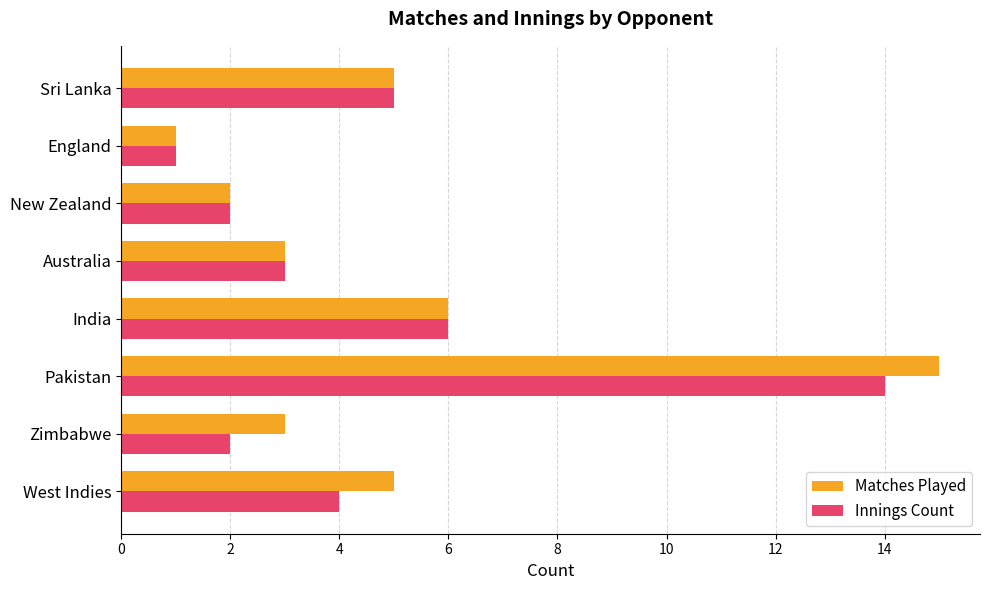

Where is Matches Played nearest to the value 8?

India